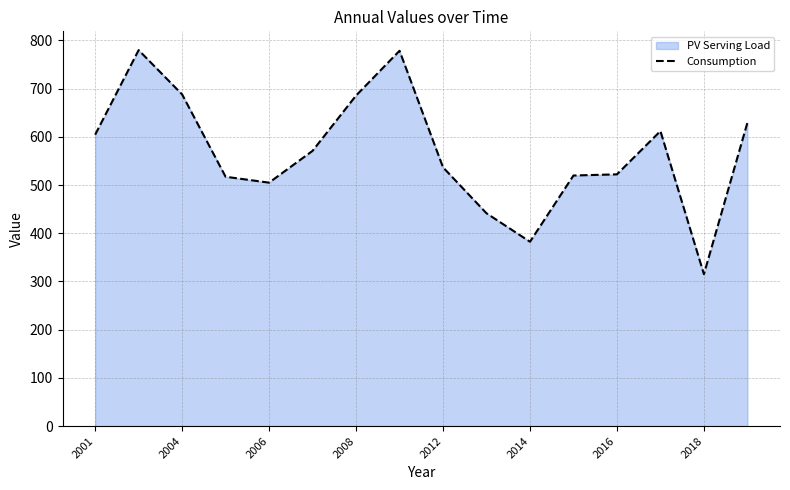

What is the ratio of the value at 15 to the value at 13?

1.0